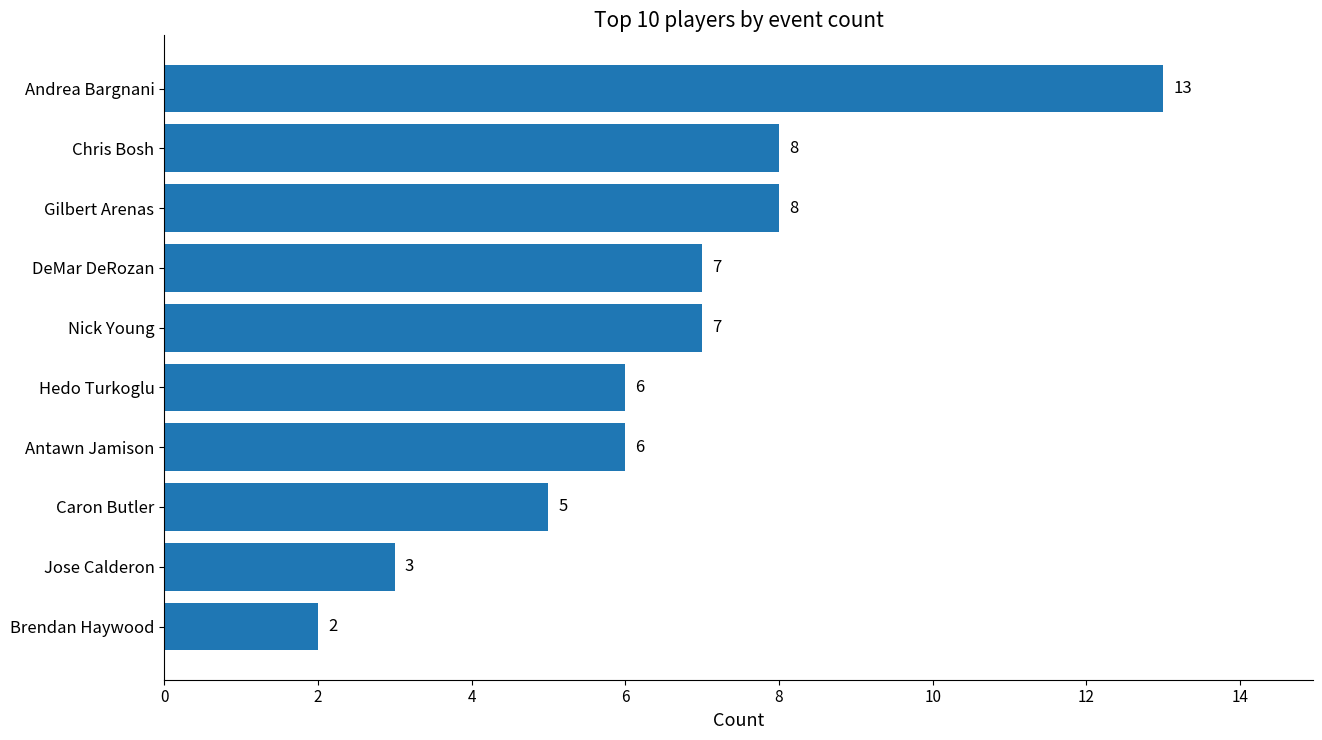

What is the greatest value displayed?

13